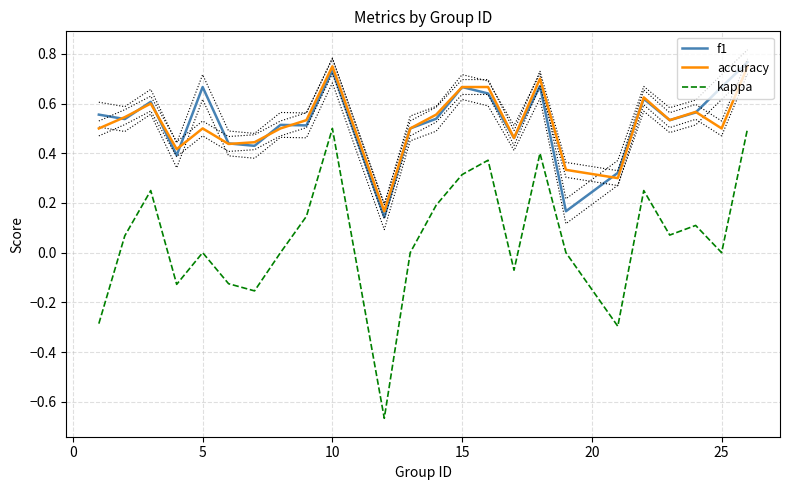

True or false: f1 and kappa intersect in this chart.

False